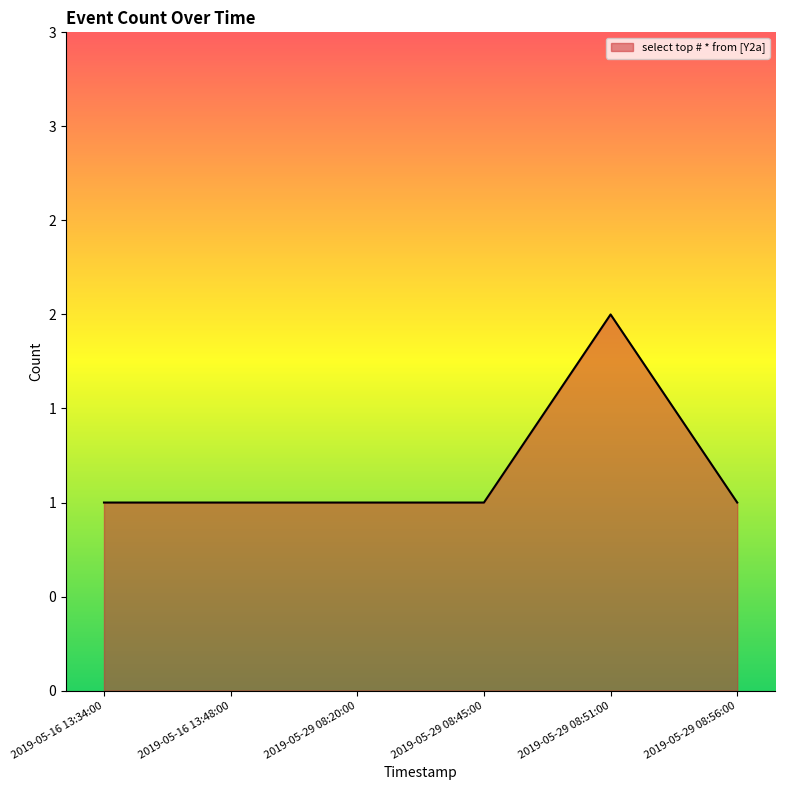

Is this an area chart (filled region under the line)?

Yes